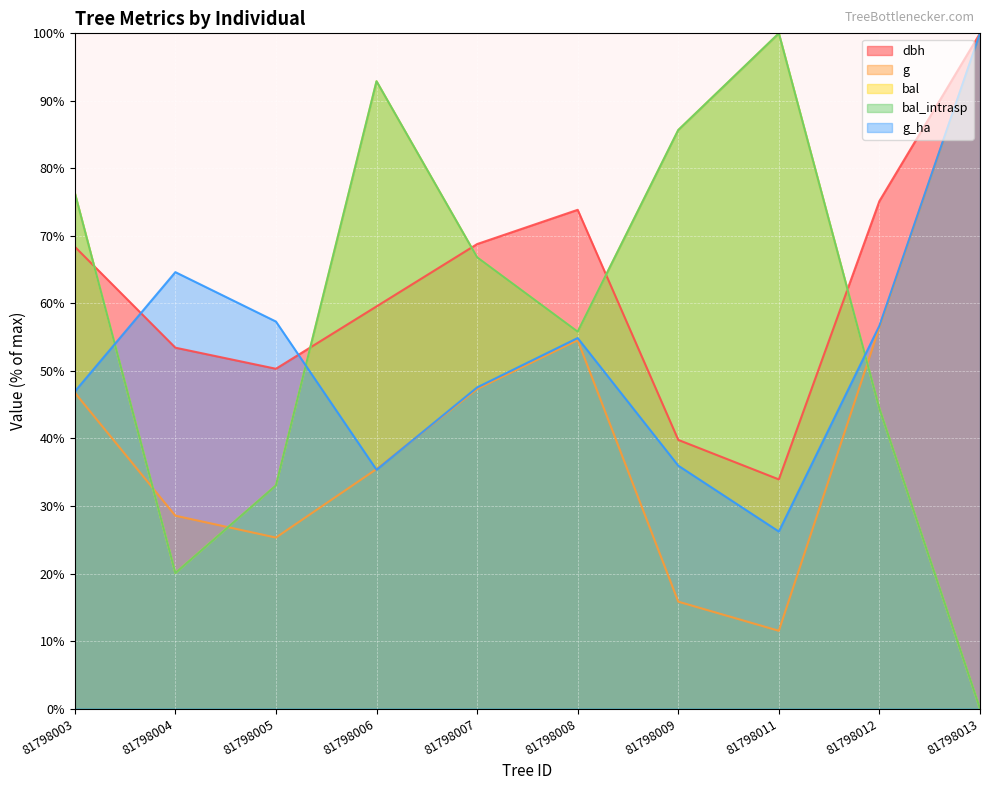

Between 81798013 and 81798008, which is larger?

81798013